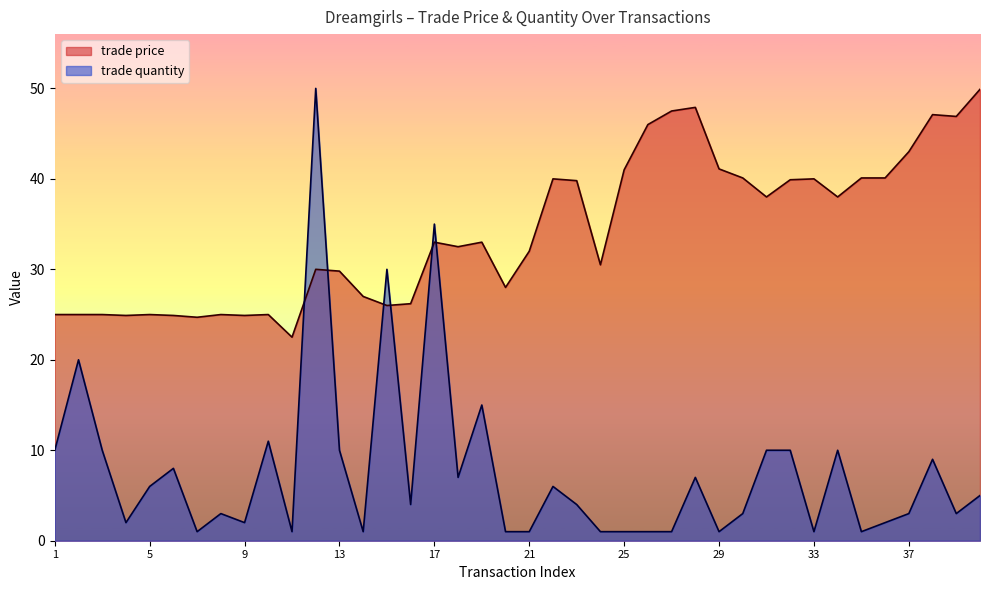

How many data points does each series have?

40